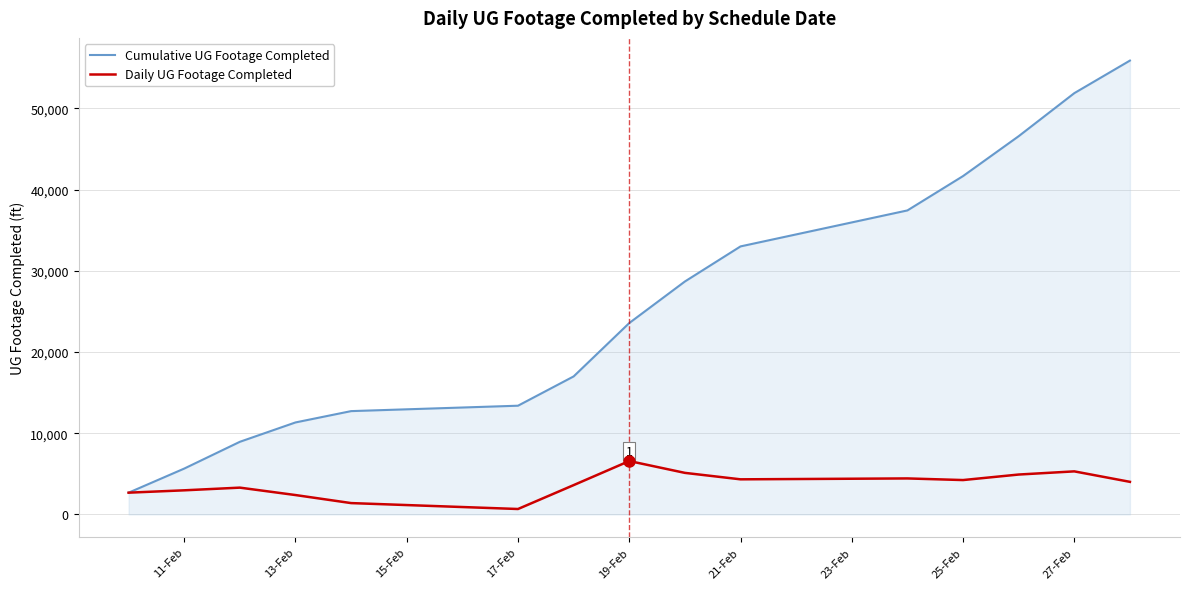

Which series has the largest total across all categories?

Cumulative UG Footage Completed